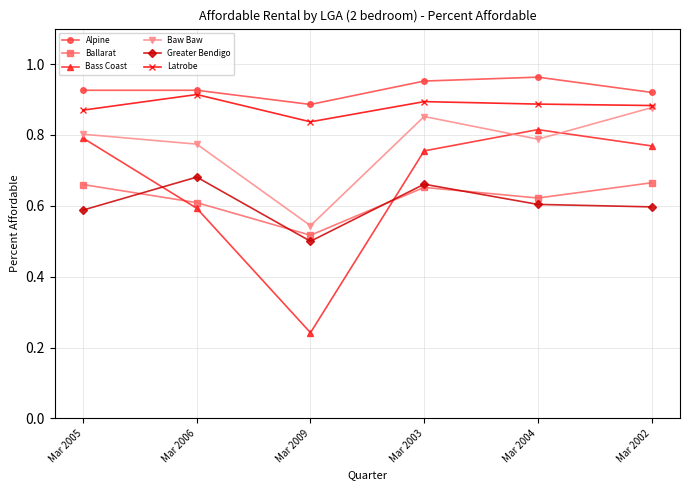

At which category does the chart reach its minimum across all series?

Mar 2009